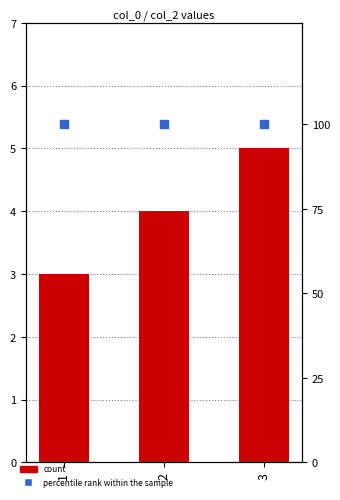

At which category is the sum across all series the highest?

3